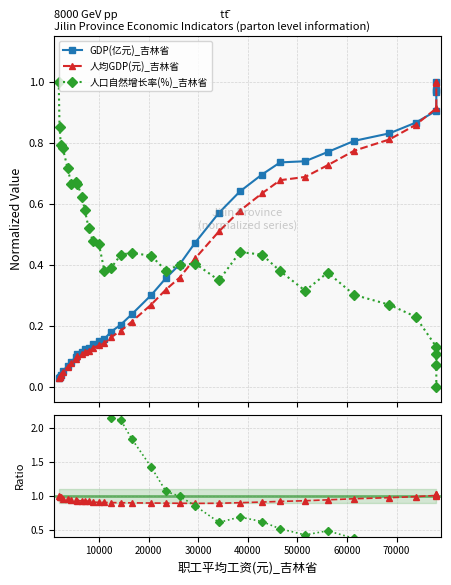

Does the chart have visible grid lines?

Yes